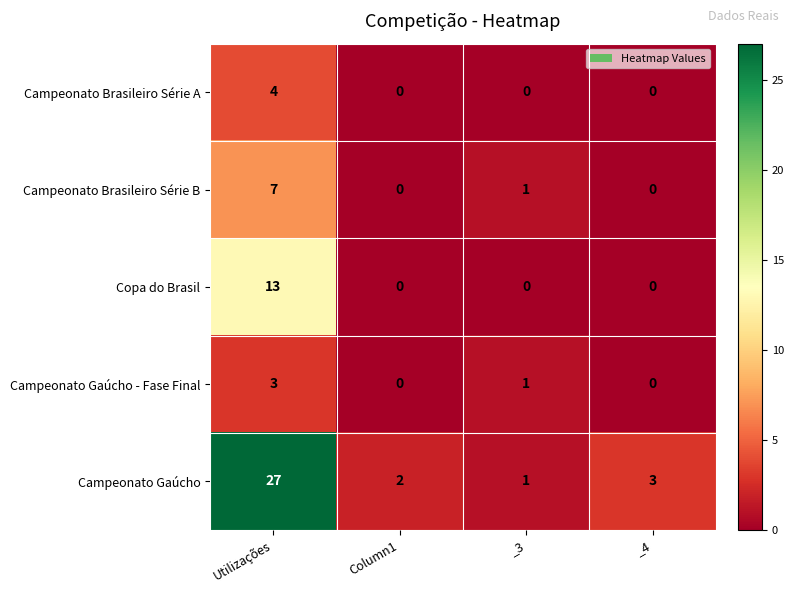

Which category has the highest value across all series?

Utilizações